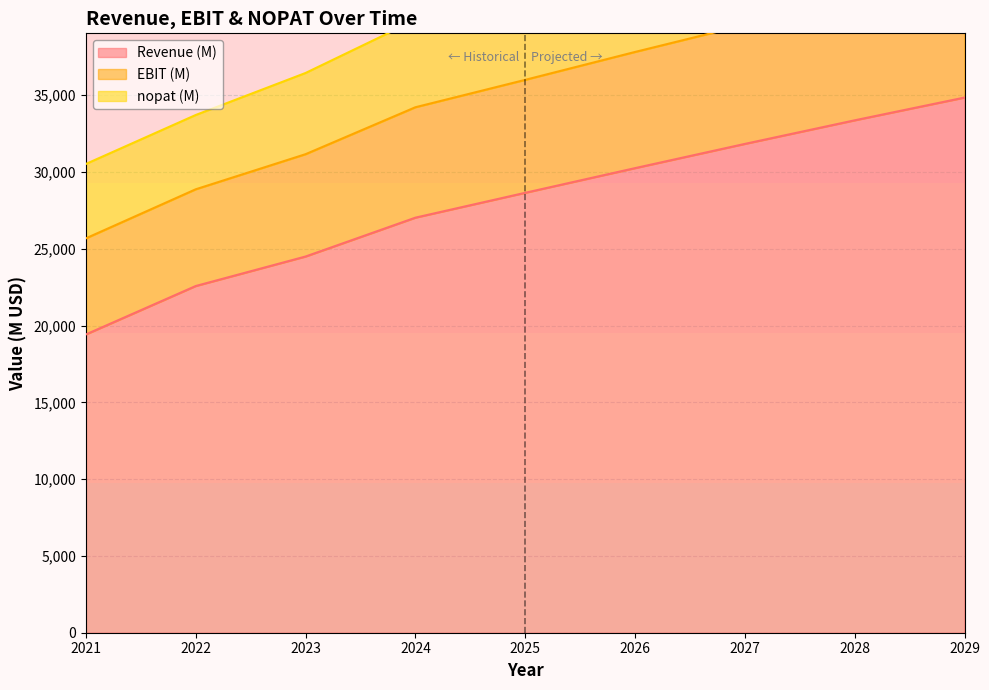

How many lines are shown in the chart?

3